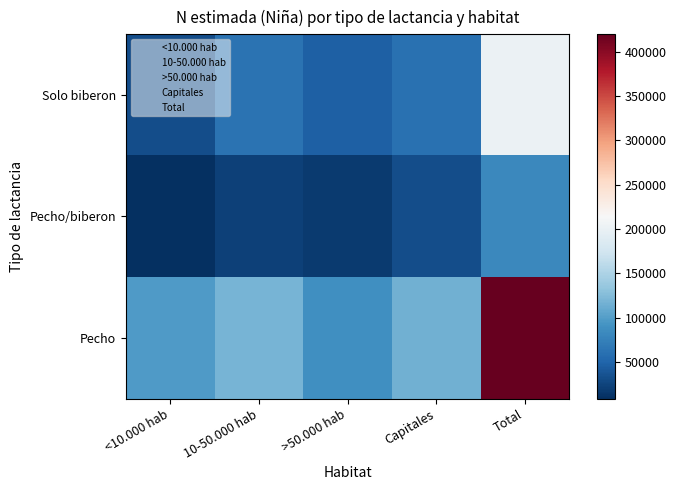

Read the 10-50.000 hab value at Pecho/biberon.

22389